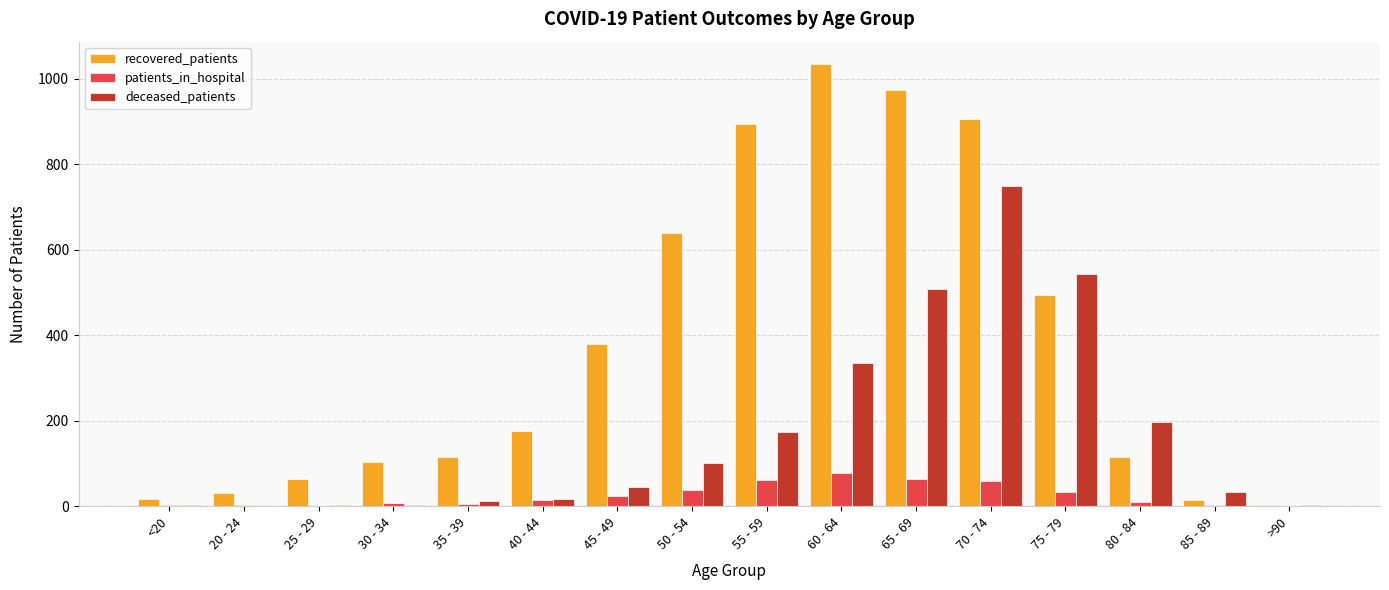

At which category does the chart reach its peak across all series?

60 - 64